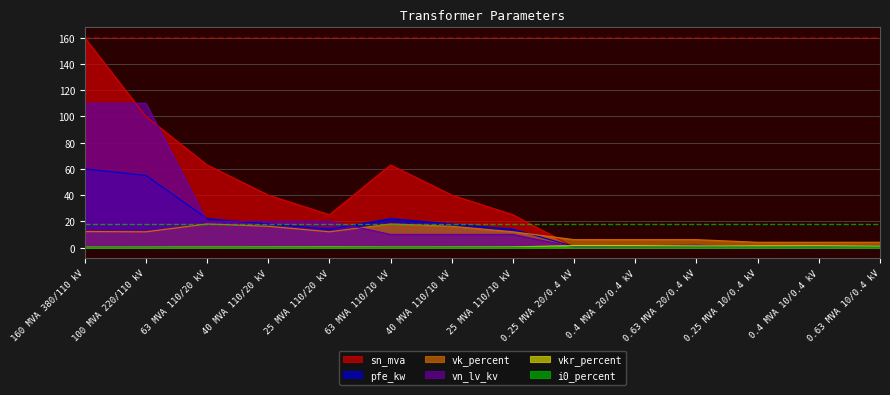

How many intersections are there between sn_mva and vn_lv_kv?

4